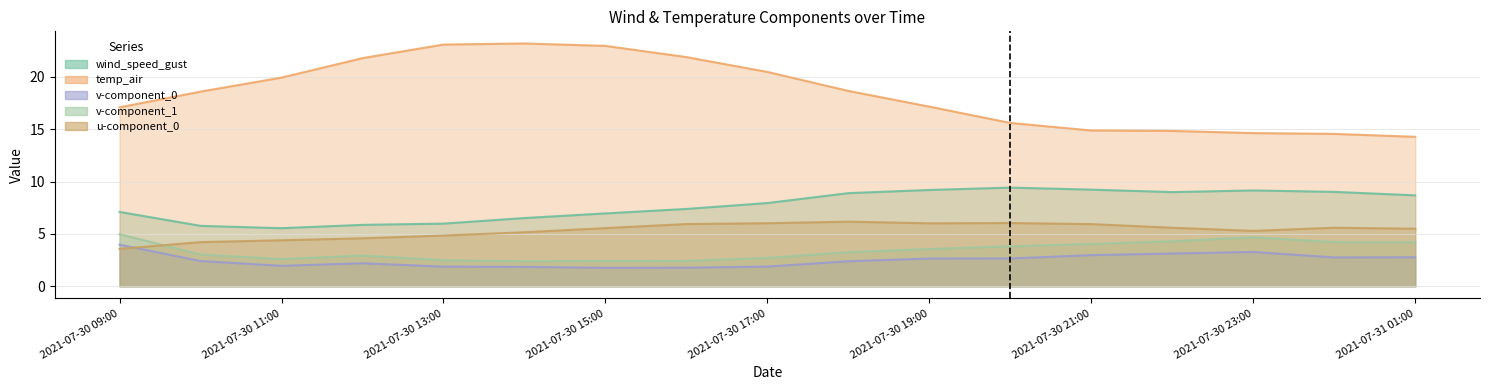

Reading left to right, list all the values displayed in this chart.

wind_speed_gust: 7.1	5.8	5.5	5.9	6.0	6.5	7.0	7.4	7.9	8.9	9.2	9.4	9.2	9.0	9.1	9.0	8.7
temp_air: 17.1	18.6	19.9	21.8	23.1	23.2	22.9	21.9	20.5	18.6	17.1	15.6	14.9	14.8	14.6	14.5	14.3
v-component_0: 4.0	2.4	2.0	2.2	1.9	1.9	1.8	1.8	1.9	2.4	2.7	2.7	3.0	3.1	3.3	2.8	2.8
v-component_1: 5.0	3.0	2.6	2.9	2.5	2.4	2.4	2.4	2.7	3.3	3.6	3.8	4.0	4.3	4.7	4.2	4.2
u-component_0: 3.6	4.2	4.4	4.6	4.8	5.2	5.6	5.9	6.0	6.2	6.0	6.0	5.9	5.6	5.3	5.6	5.5